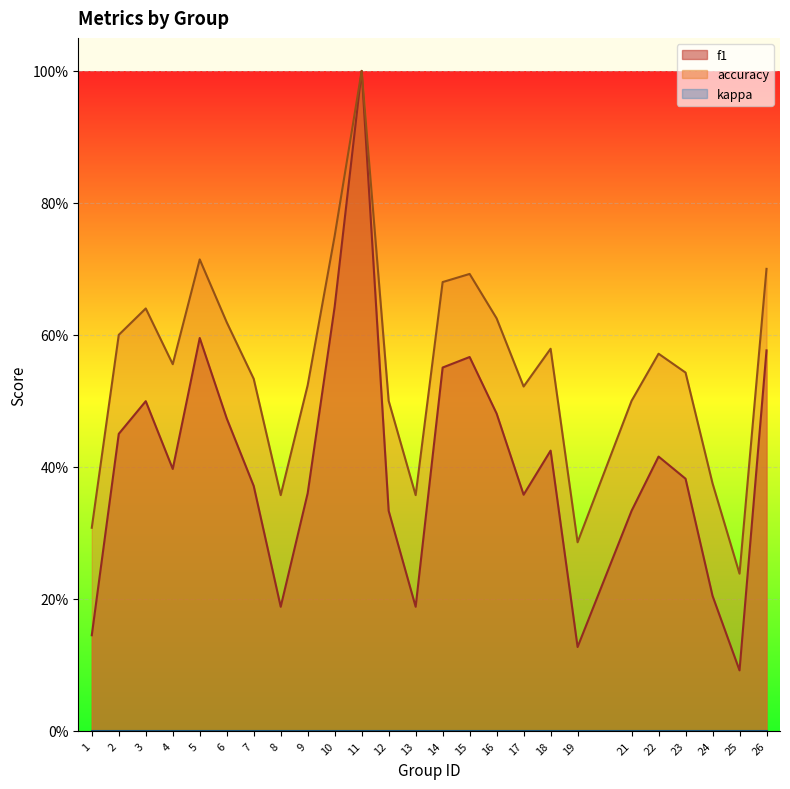

What is the sum of the f1 values at 15 and 10?

1.2